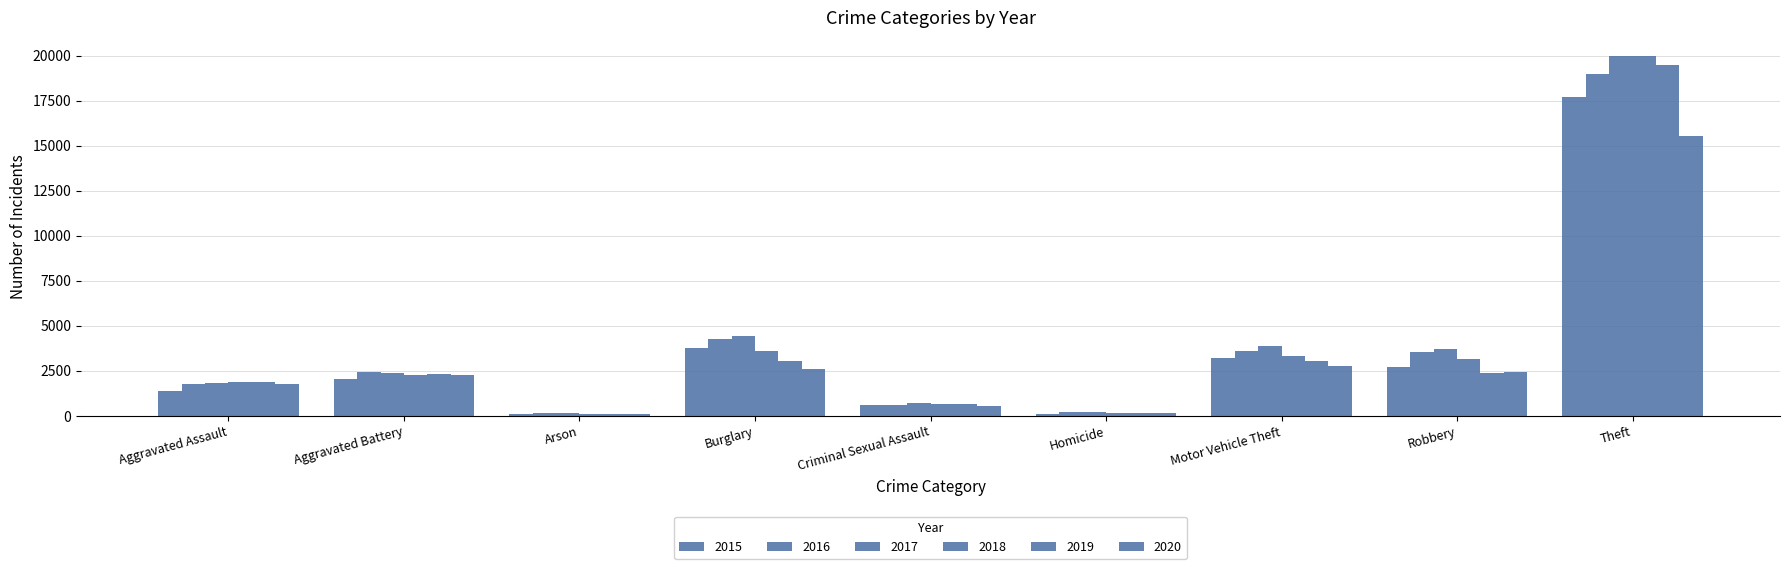

What position from the right is Burglary?

6